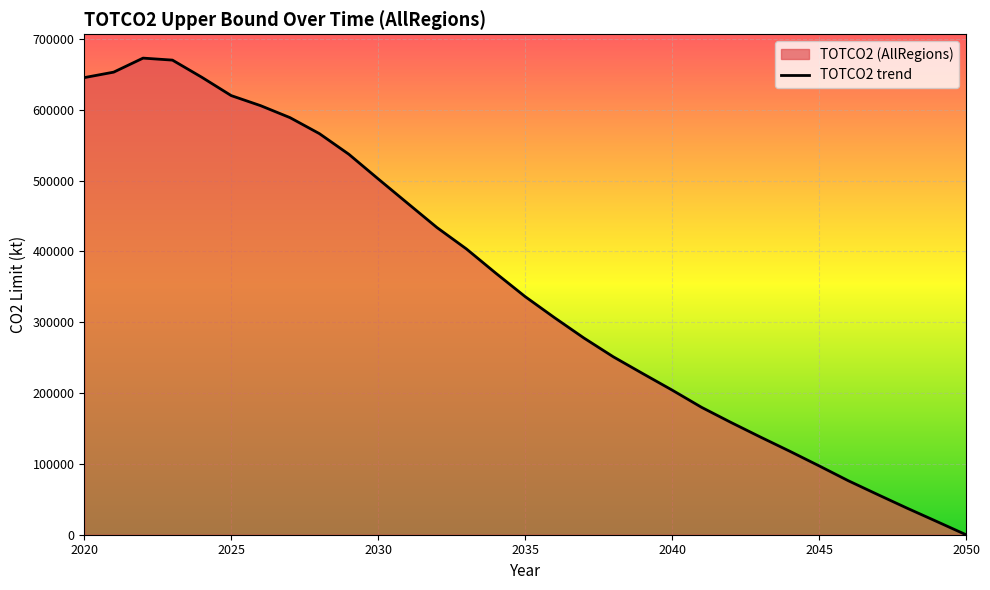

Reading left to right, transcribe all the data shown in this chart.

2020=645400.5	2021=653125.1	2022=672924.5	2023=670107.0	2024=645859.9	2025=619999.6	2026=605788.0	2027=588887.6	2028=566305.3	2029=537238.6	2030=502387.9	2031=468000.7	2032=433705.0	2033=403574.1	2034=369347.9	2035=336212.9	2036=306437.7	2037=277724.0	2038=251197.9	2039=227561.9	2040=204238.4	2041=179940.5	2042=158608.4	2043=138027.7	2044=117950.9	2045=97264.1	2046=76143.5	2047=56629.5	2048=37413.5	2049=18780.3	2050=0.0